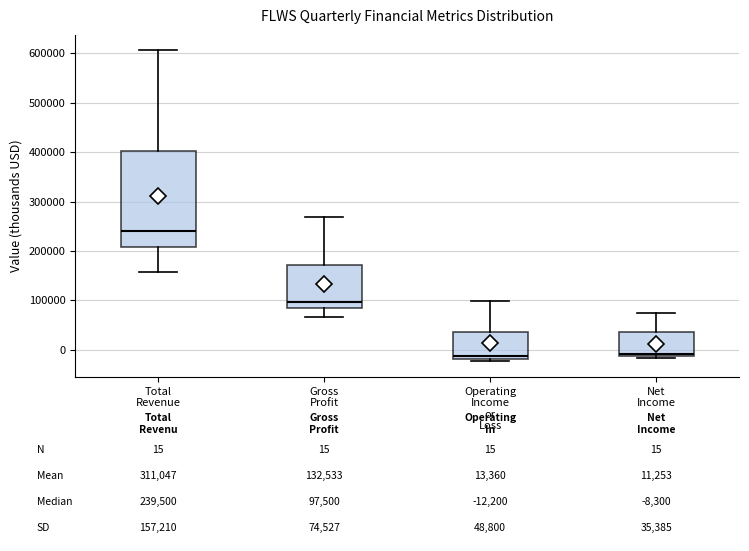

Comparing the boxes themselves (not the whiskers), which one is the tallest?

Total Revenue